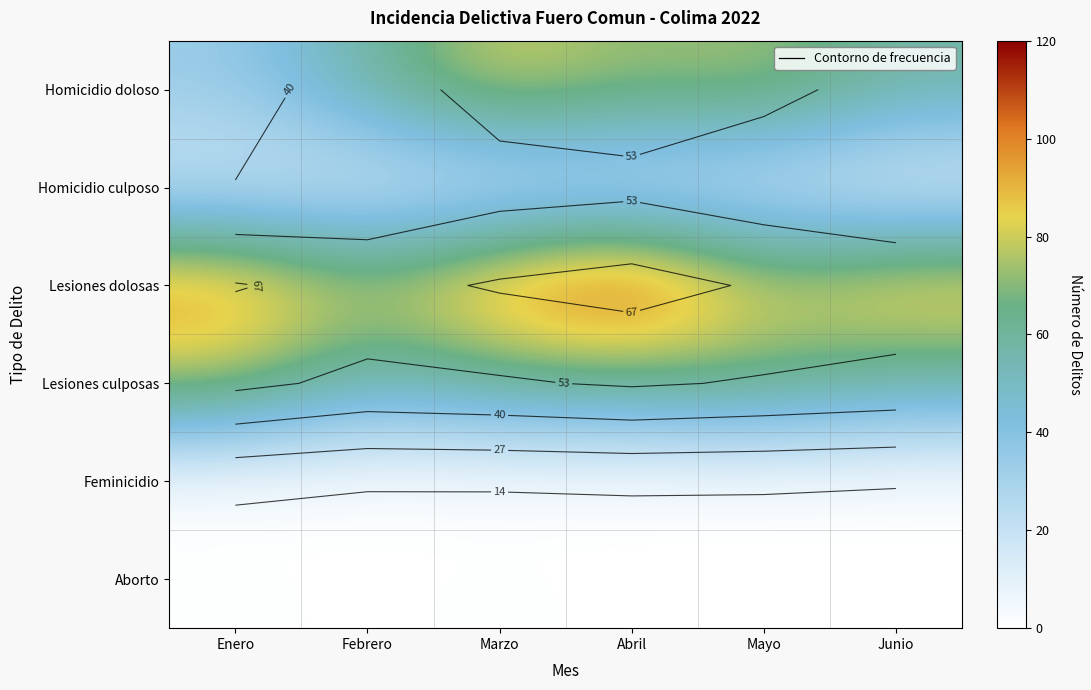

At which label does Homicidio culposo first exceed 14?

Enero